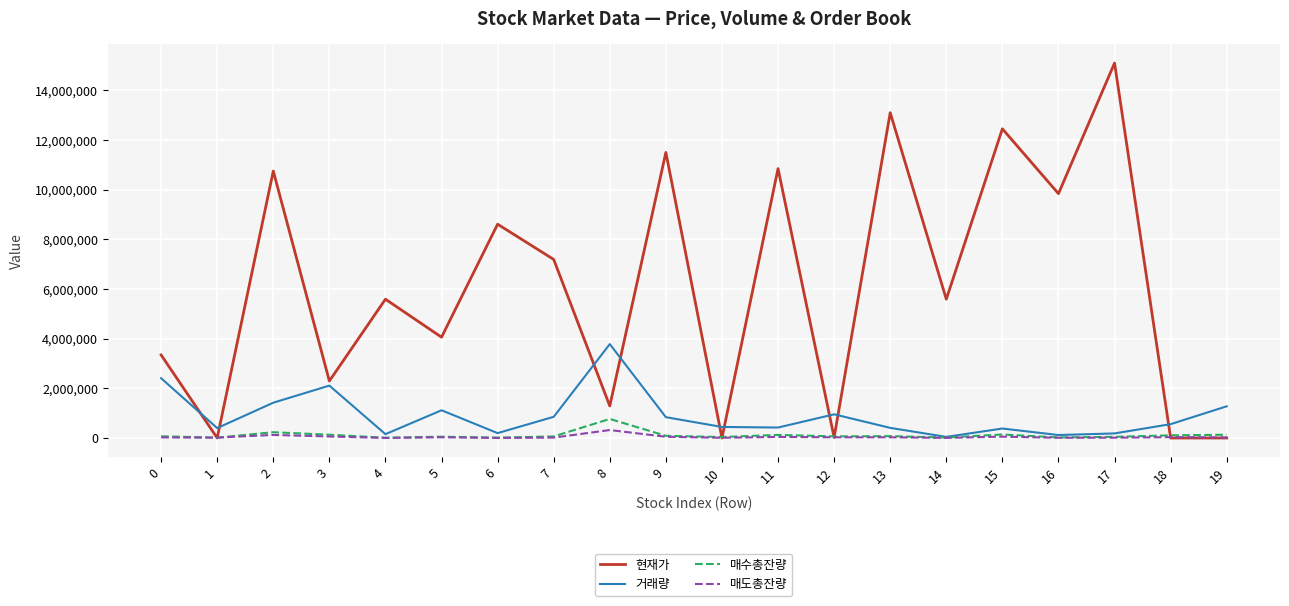

What is the maximum value shown in the chart?

15100700